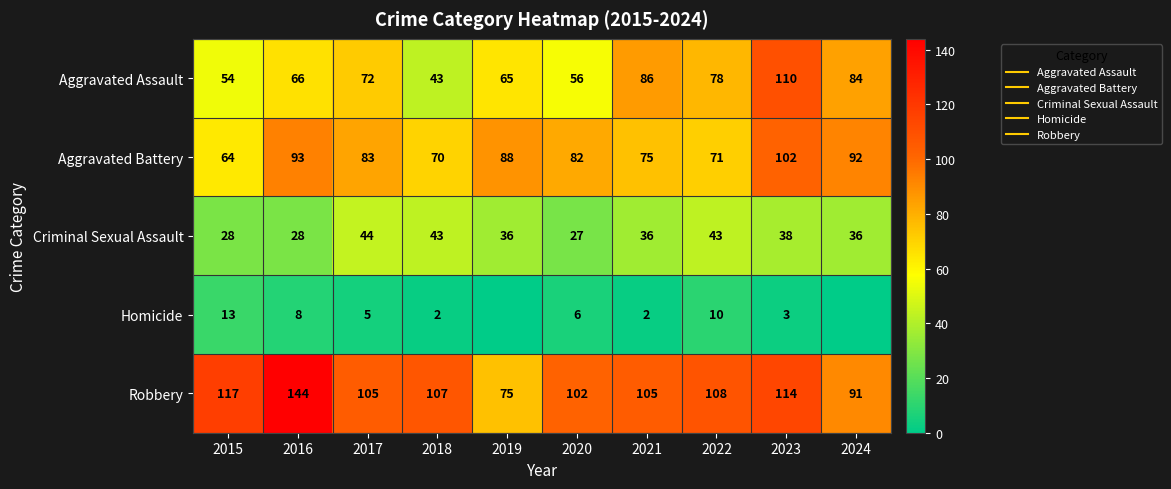

Between 2021 and 2017, which is larger?

2021